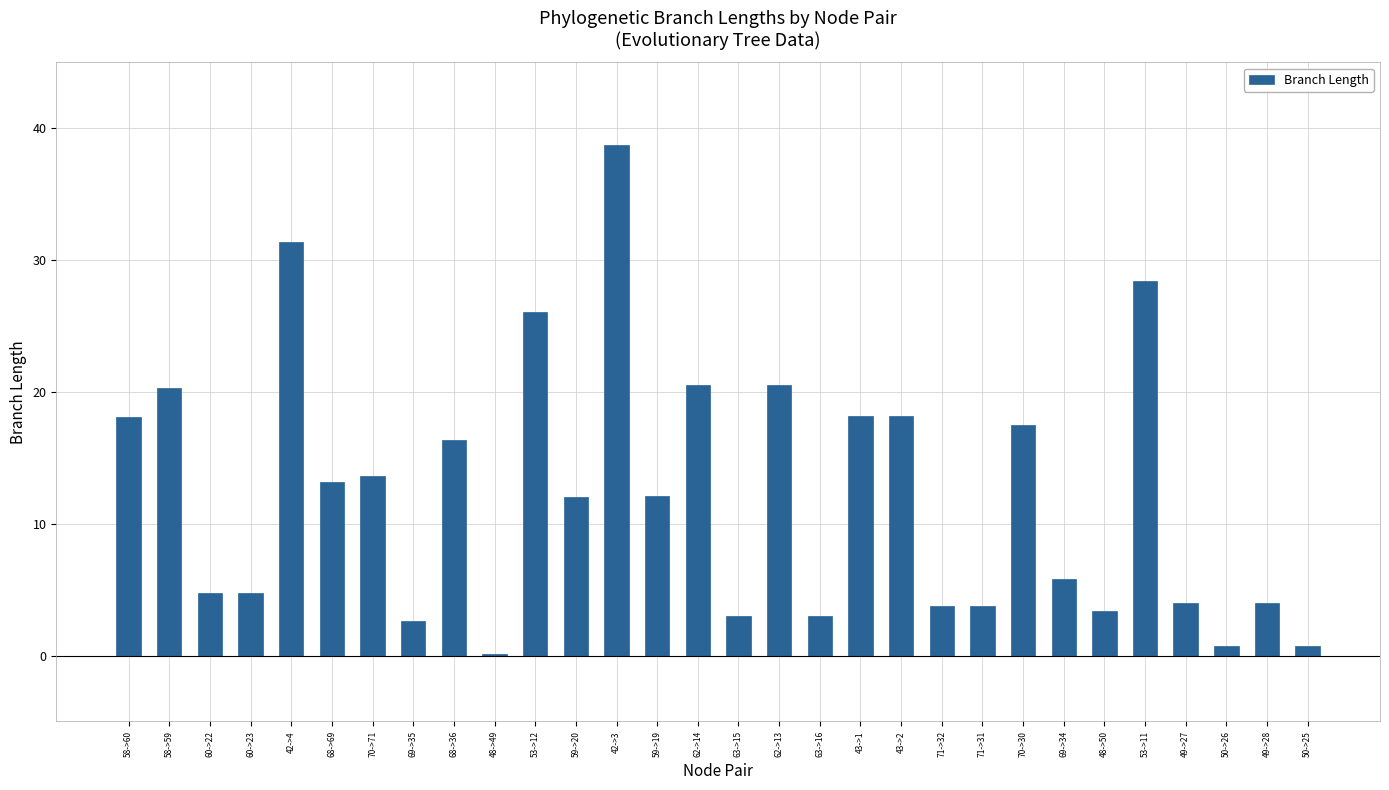

What is the sum of the values at 60->22 and 70->71?

18.4